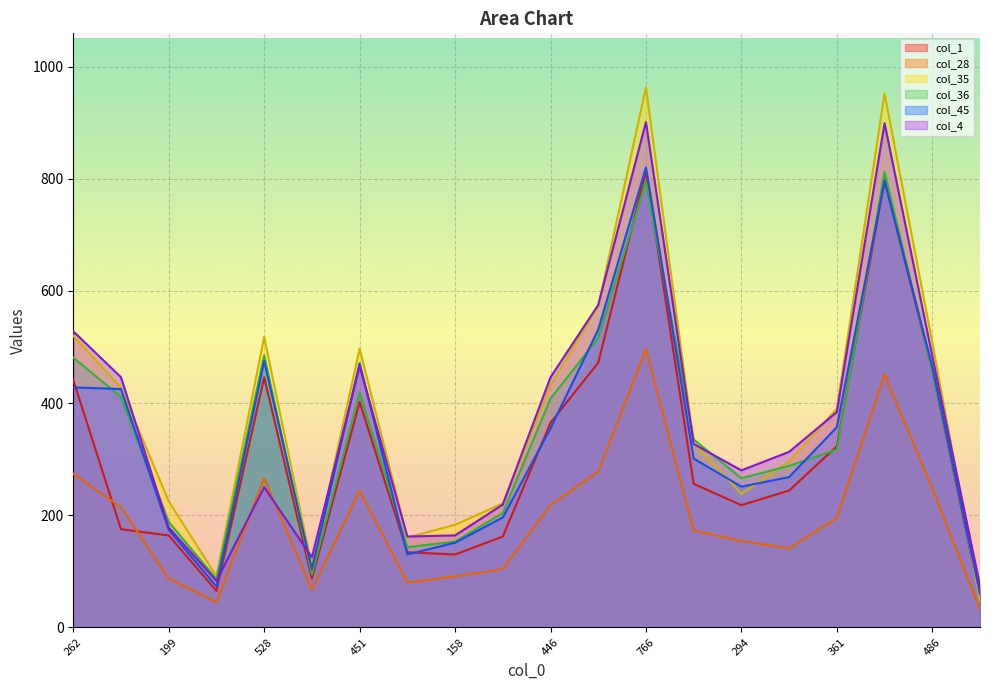

What is the label of the 16th point from the right?

528